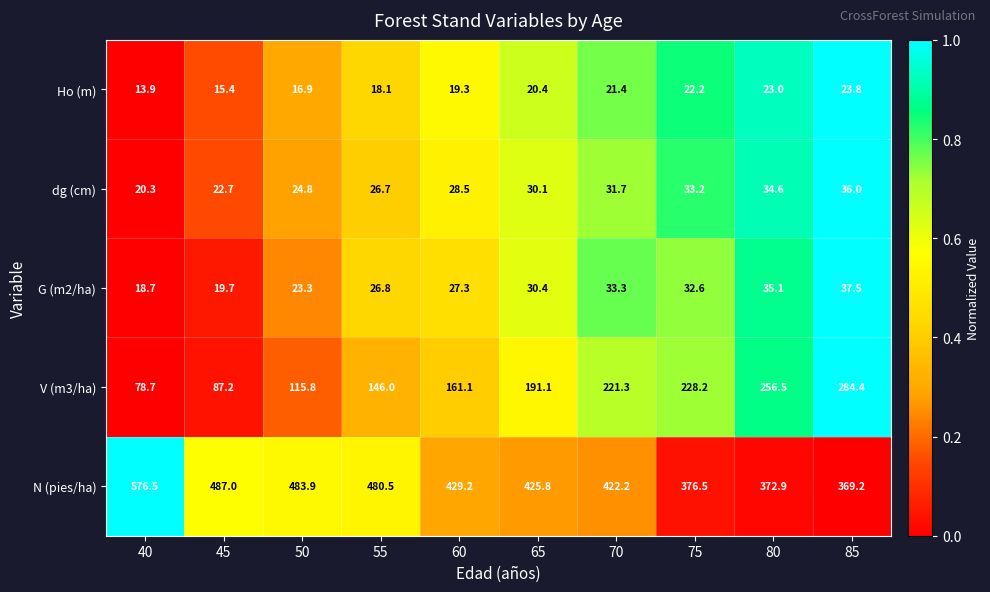

True or false: G (m2/ha) has a value of 11.6 at 65.

False